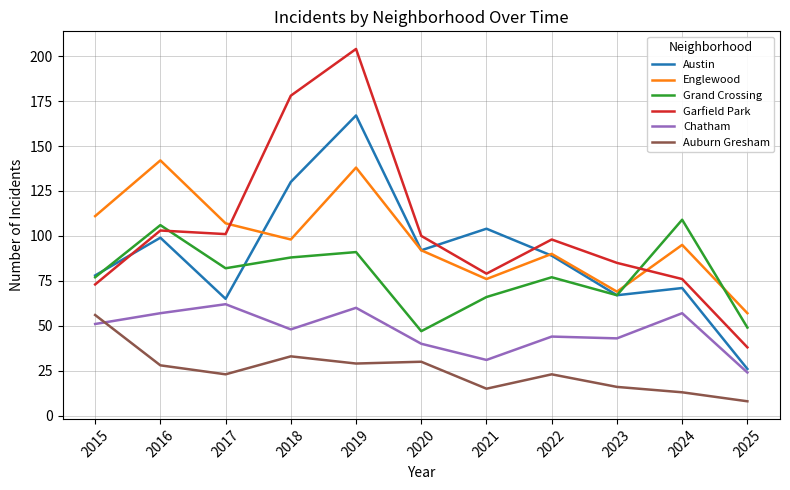

What is the lowest value of the Grand Crossing series?

47